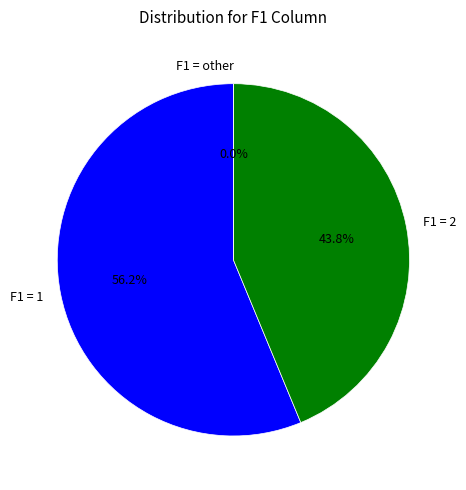

How many segments does this pie chart have?

3